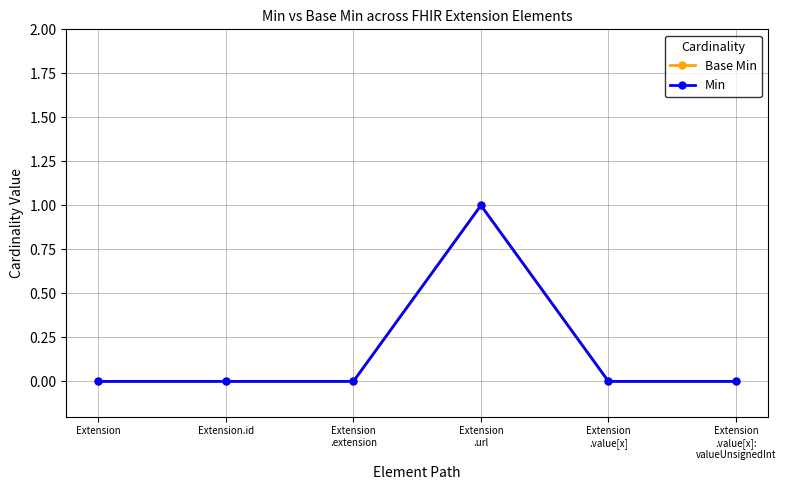

What is the difference between the maximum and minimum values in the Min series?

1